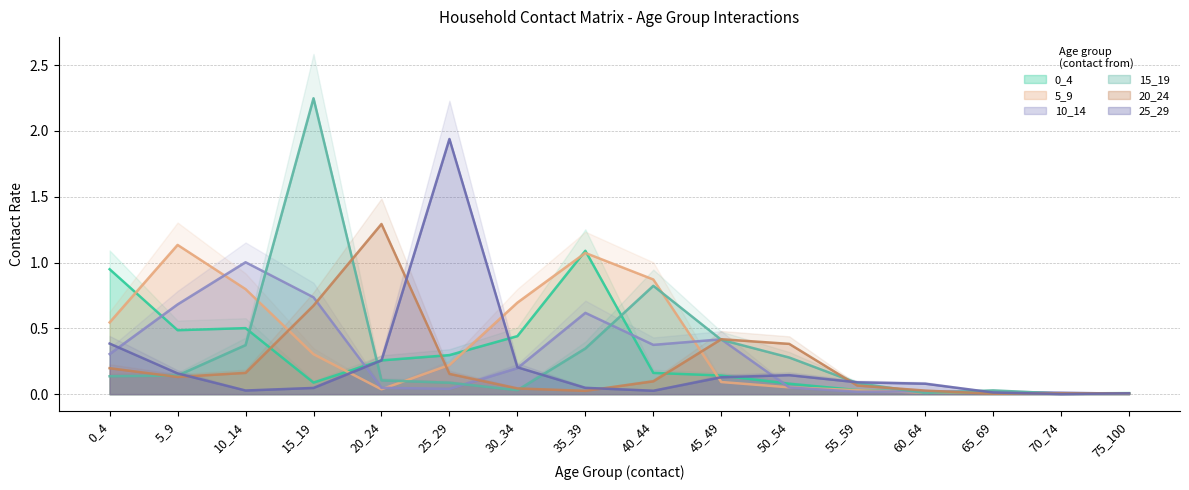

True or false: 15_19 and 0_4 cross at least once.

True